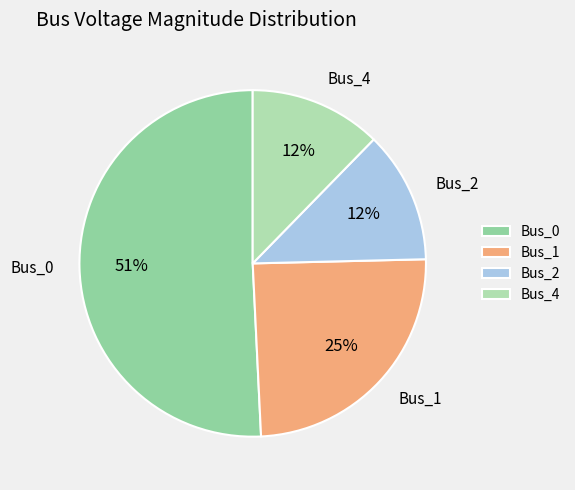

Which slice represents more than half of the pie?

Bus_0